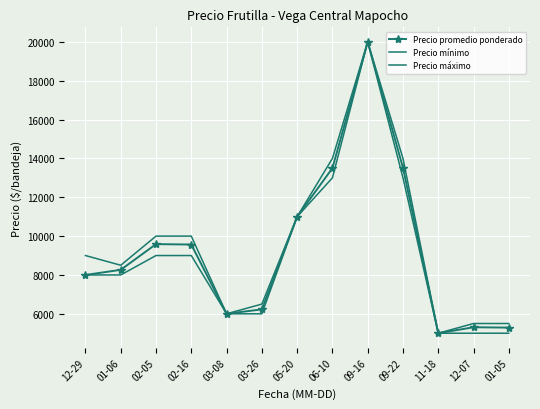

What are all the series names shown in the legend?

Precio promedio ponderado, Precio mínimo, Precio máximo